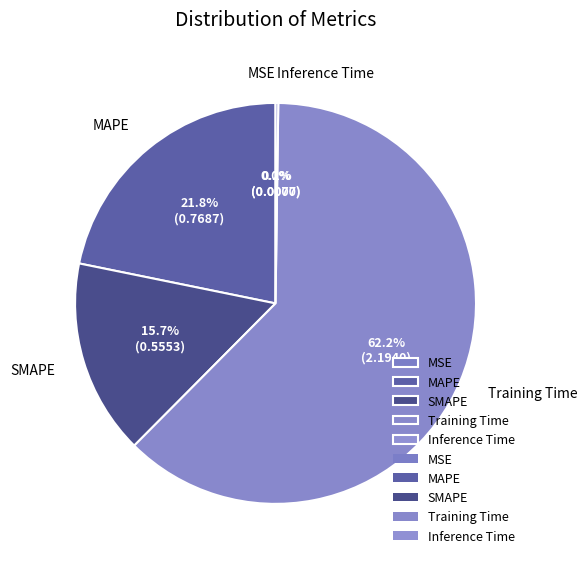

How much of the chart is everything except MAPE?

78.2%